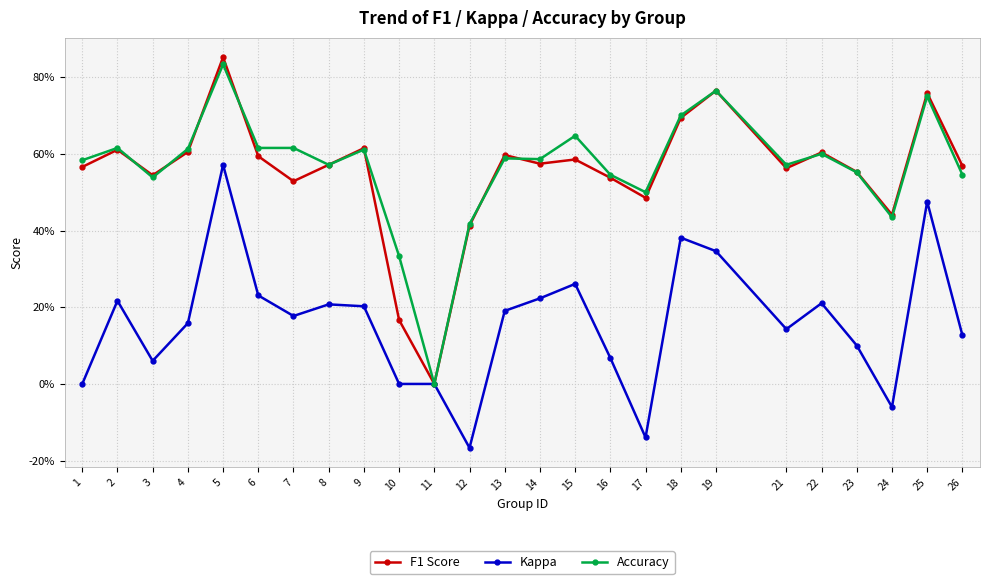

What are all the series names shown in the legend?

F1 Score, Kappa, Accuracy